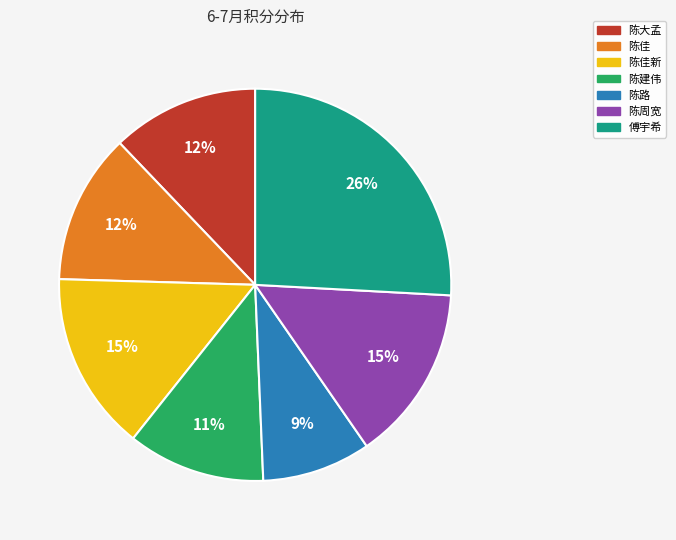

Which category has the smallest portion of the pie?

陈路